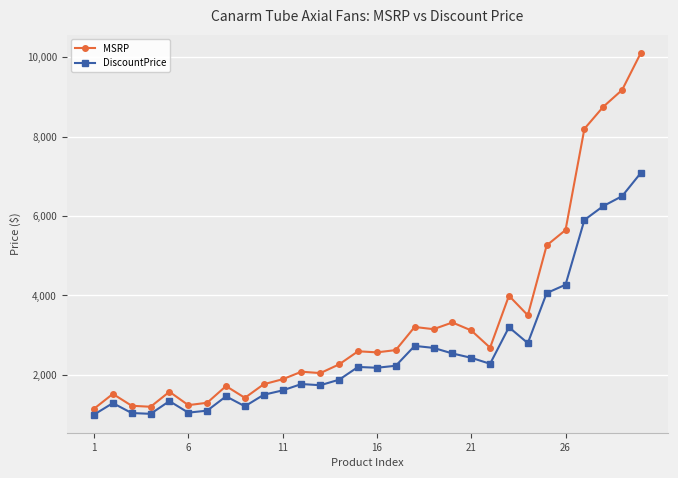

What is the maximum value for DiscountPrice?

7089.0